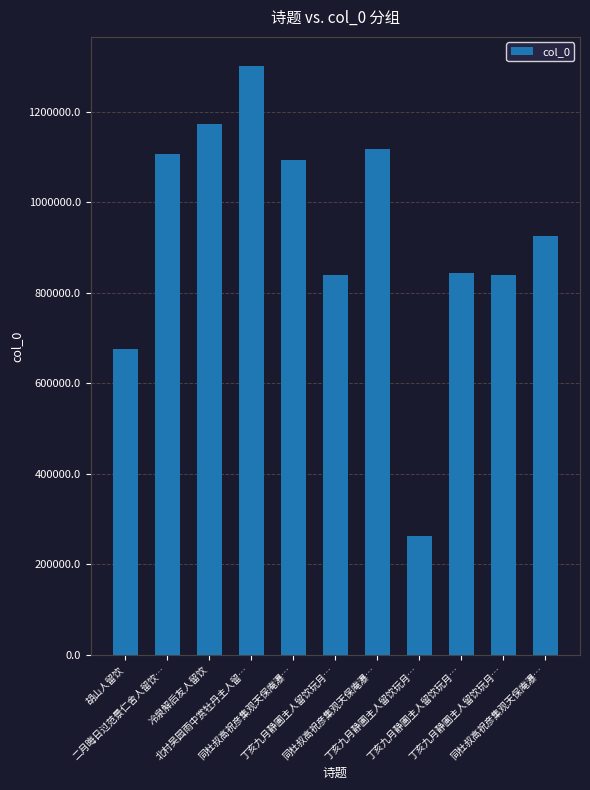

Rank the categories by value from lowest to highest.

丁亥九月静圃主人留饮玩月…, 胡山人留饮, 丁亥九月静圃主人留饮玩月…, 丁亥九月静圃主人留饮玩月…, 丁亥九月静圃主人留饮玩月…, 同杜叔高祝彦集观天保庵瀑…, 同杜叔高祝彦集观天保庵瀑…, 二月晦日过范景仁舍人留饮…, 同杜叔高祝彦集观天保庵瀑…, 冷泉解后友人留饮, 北村吴园雨中赏牡丹主人留…